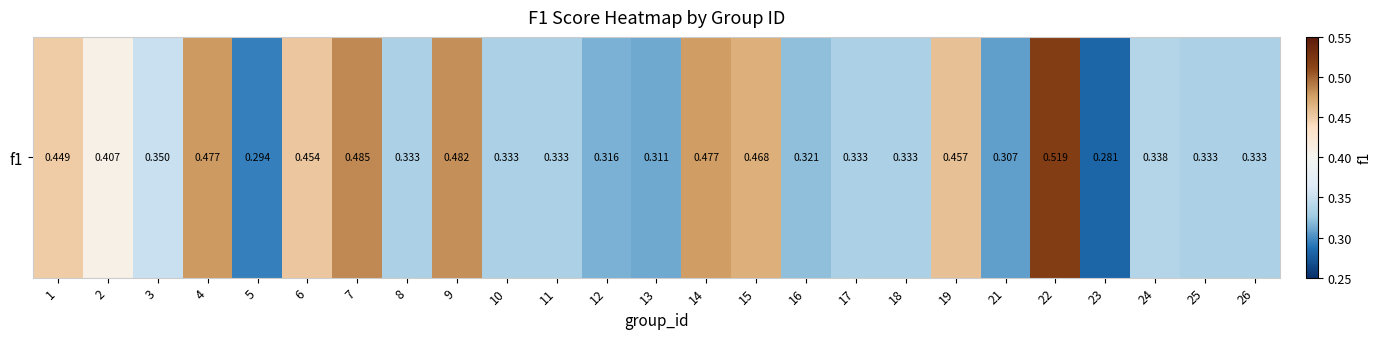

What is the change in value from 3 to 6?

+0.1